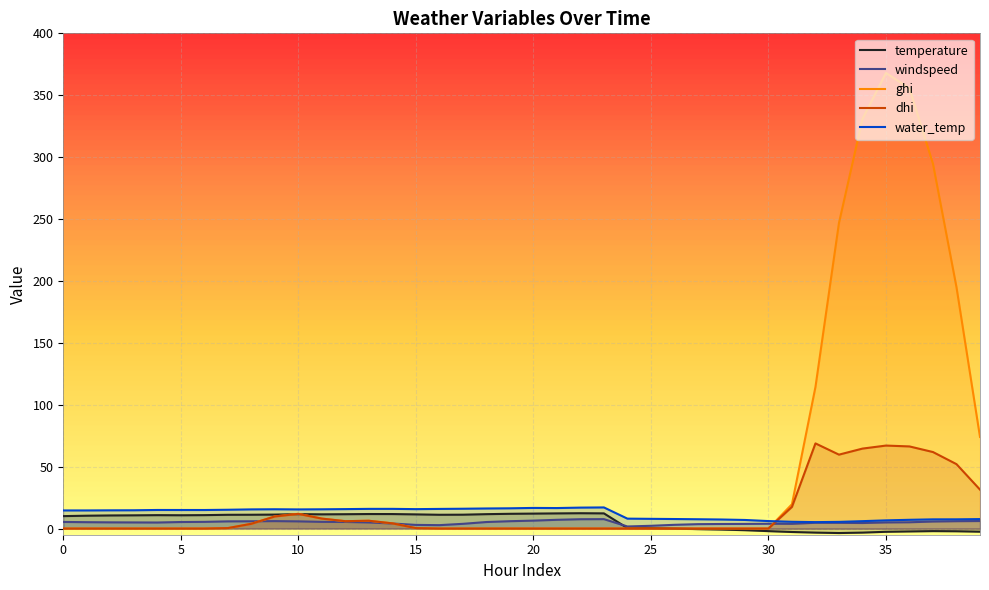

In temperature, how many points are higher than both neighbors (excluding endpoints)?

5